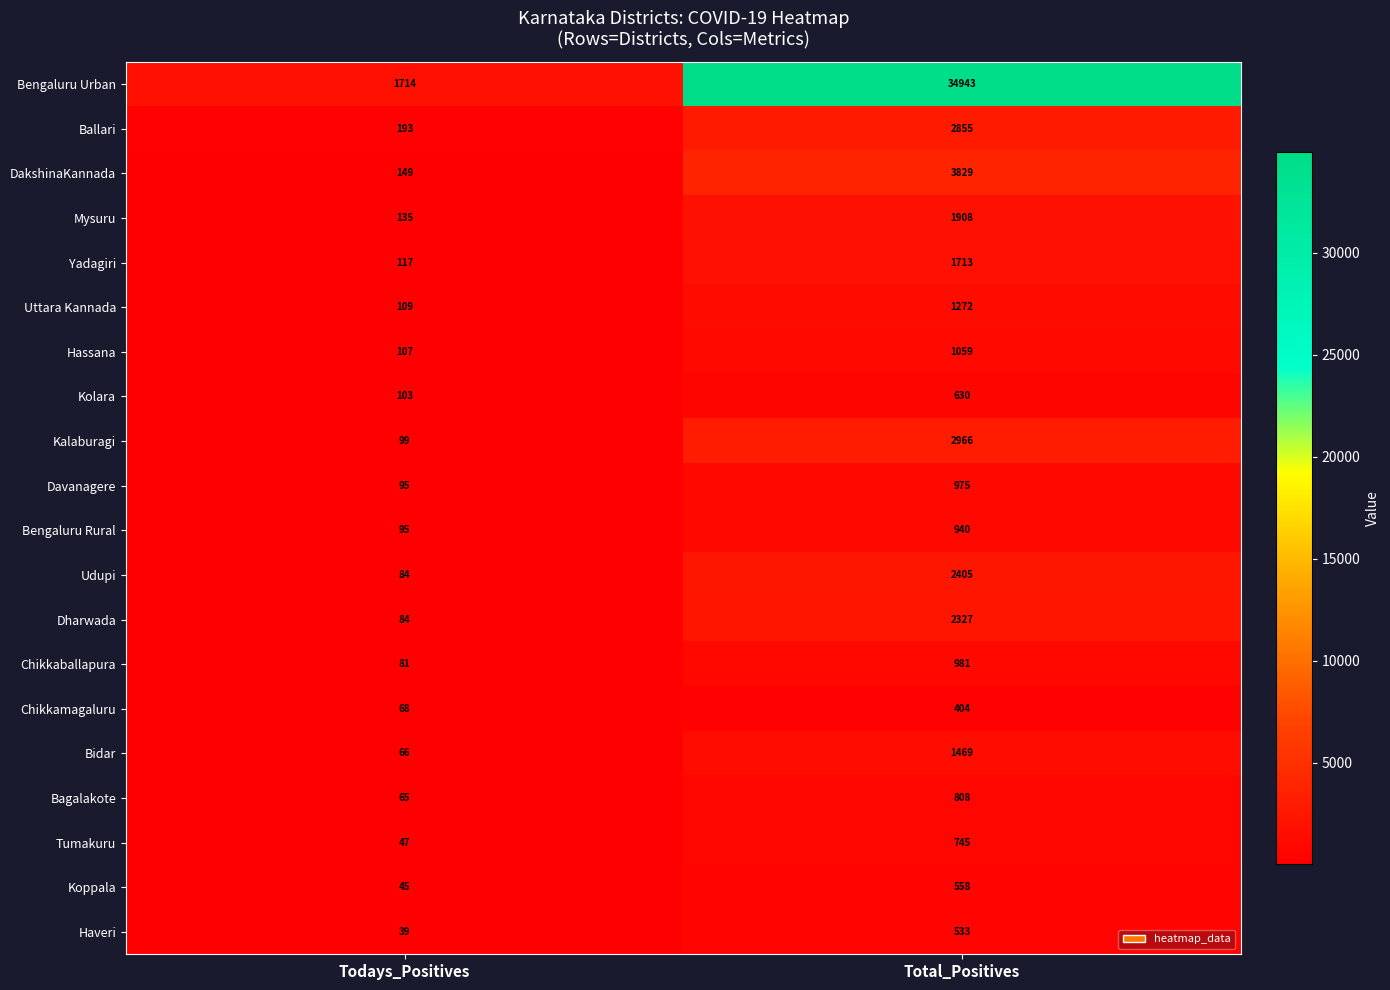

List the series in order of their peak value, highest first.

Bengaluru Urban, DakshinaKannada, Kalaburagi, Ballari, Udupi, Dharwada, Mysuru, Yadagiri, Bidar, Uttara Kannada, Hassana, Chikkaballapura, Davanagere, Bengaluru Rural, Bagalakote, Tumakuru, Kolara, Koppala, Haveri, Chikkamagaluru